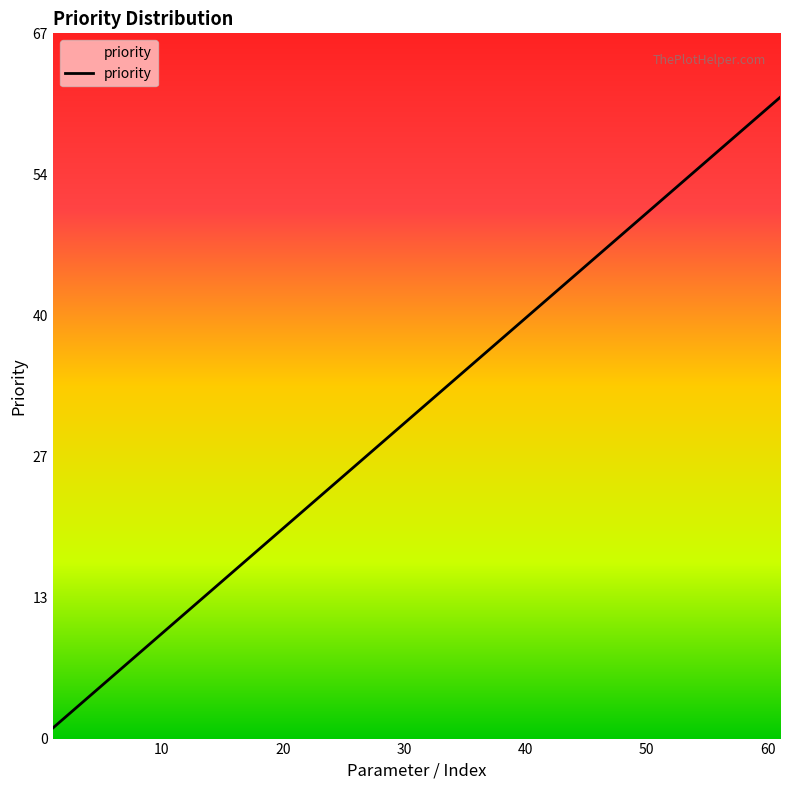

What is the greatest value displayed?

61